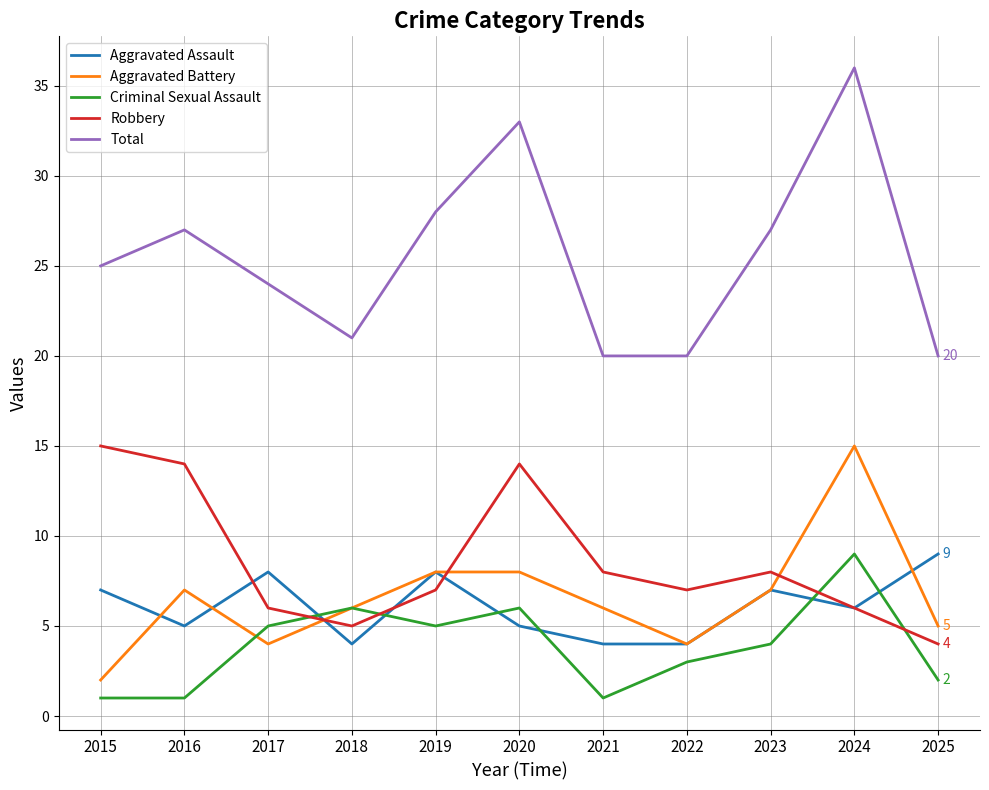

Which series has the largest total across all categories?

Total